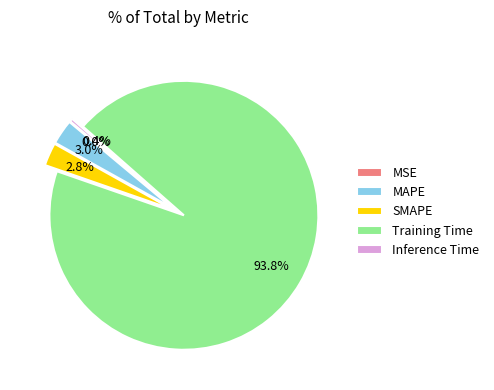

Which has a higher value, Training Time or MAPE?

Training Time